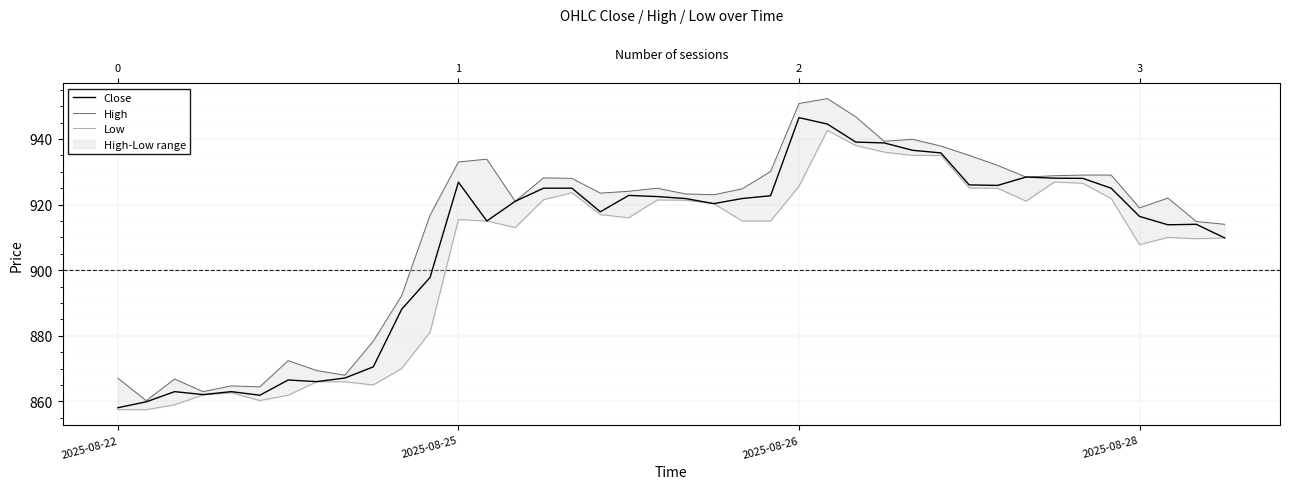

At which label does High first exceed 924?

2025-08-25